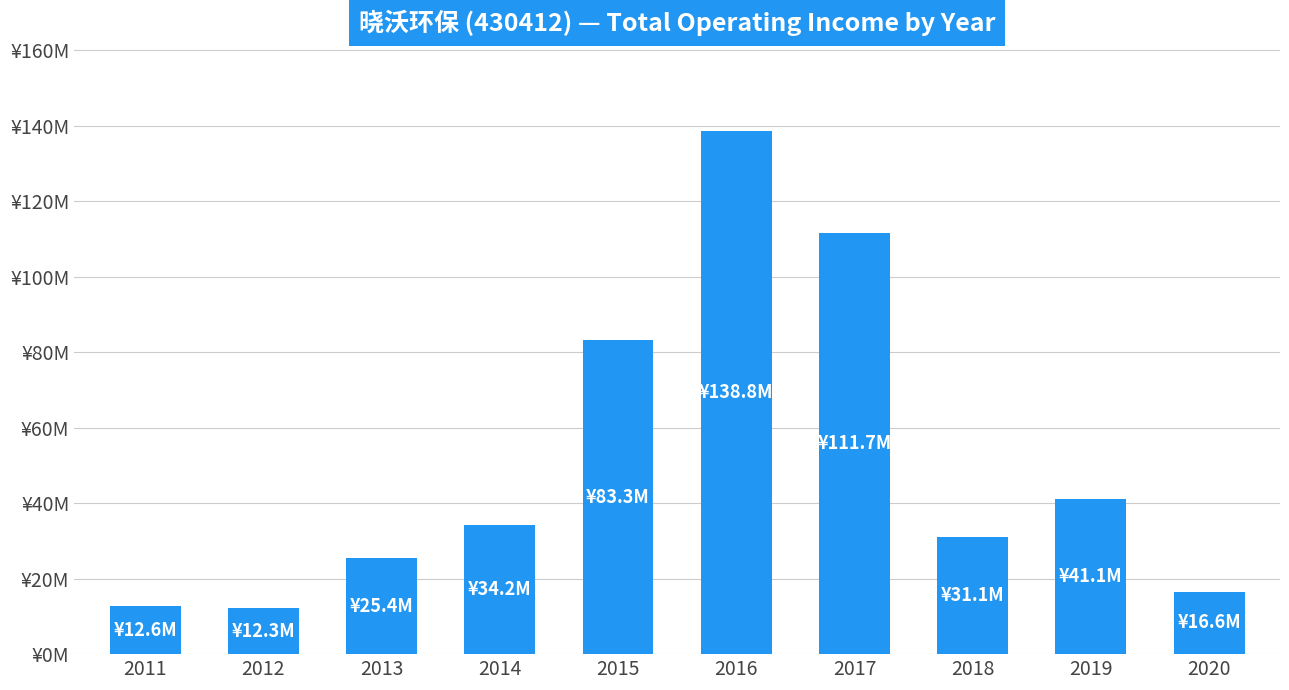

What is the average value?

50702478.6